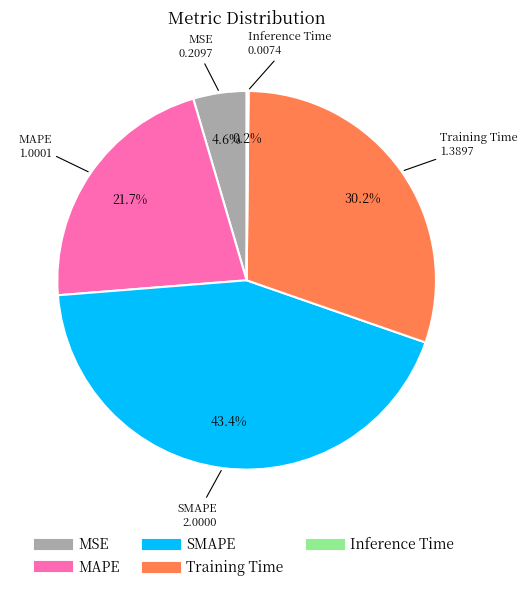

Does any single category account for the majority?

No